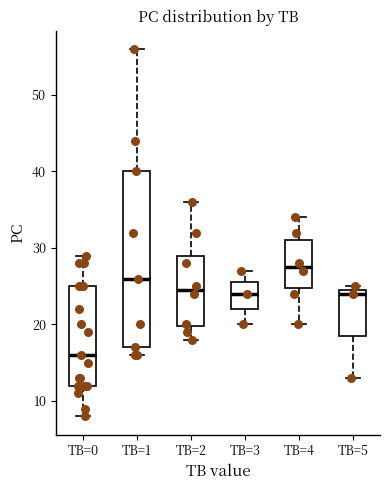

Reading left to right, transcribe this box plot: for each box, give where its median line is, the range the box spans, and where its two whiskers end, as read against the y-axis. The values are not printed on the chart, so give them approximately, as read against the axis.

TB=0: median 16, box 12 to 25, whiskers 8 to 29
TB=1: median 26, box 17 to 40, whiskers 16 to 56
TB=2: median 25, box 20 to 29, whiskers 18 to 36
TB=3: median 24, box 22 to 26, whiskers 20 to 27
TB=4: median 28, box 25 to 31, whiskers 20 to 34
TB=5: median 24, box 19 to 25, whiskers 13 to 25 (just above the box's upper edge)